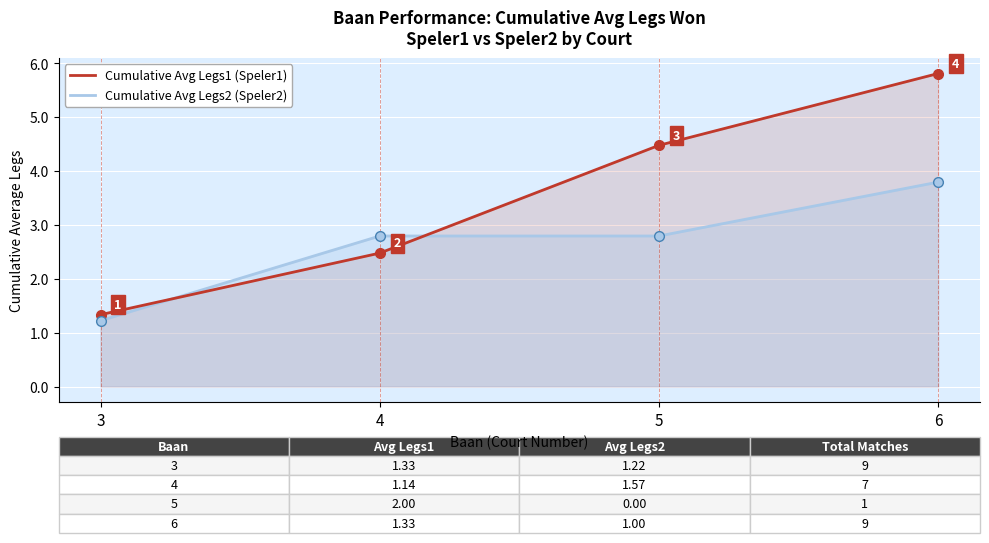

How many times do Cumulative Avg Legs1 (Speler1) and Cumulative Avg Legs2 (Speler2) cross each other?

2